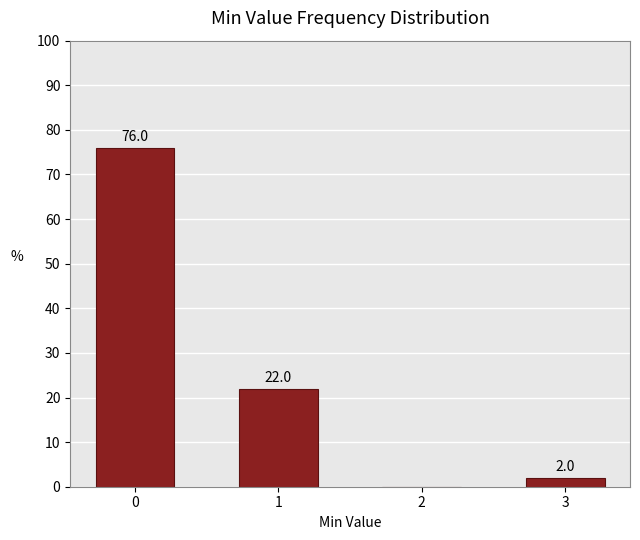

Reading left to right, extract all data points from this chart.

0=76	1=22	2=0	3=2